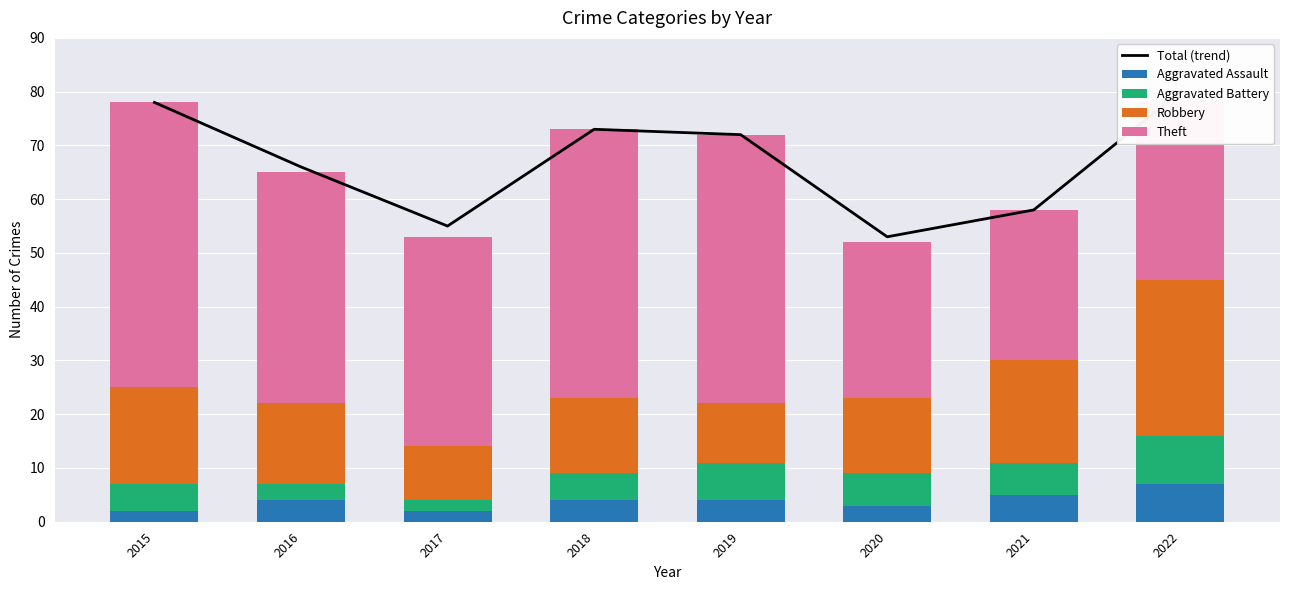

Is it true that Total (trend) equals 93 at 2017?

False